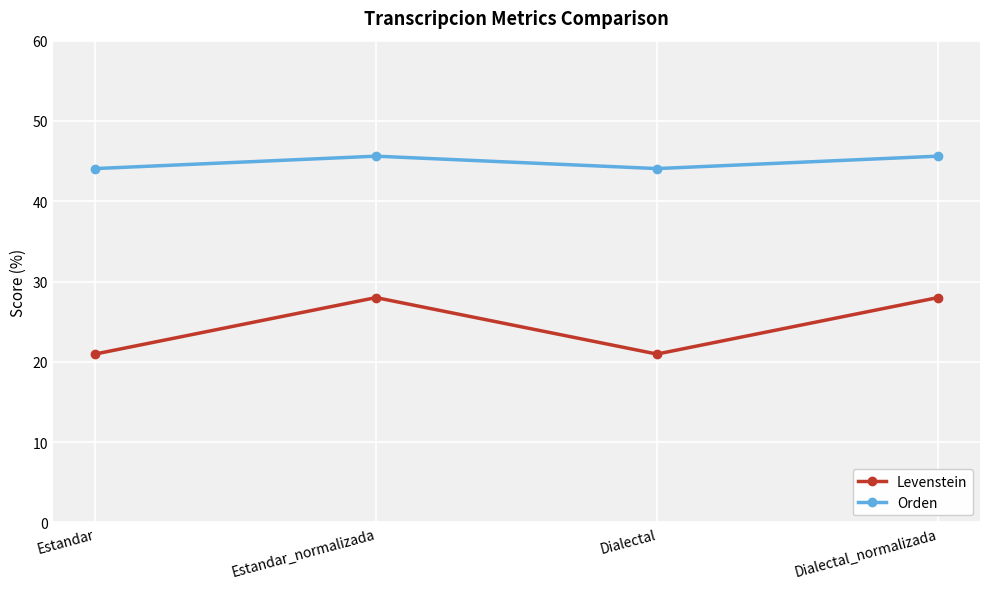

List the series in order of their peak value, lowest first.

Levenstein, Orden